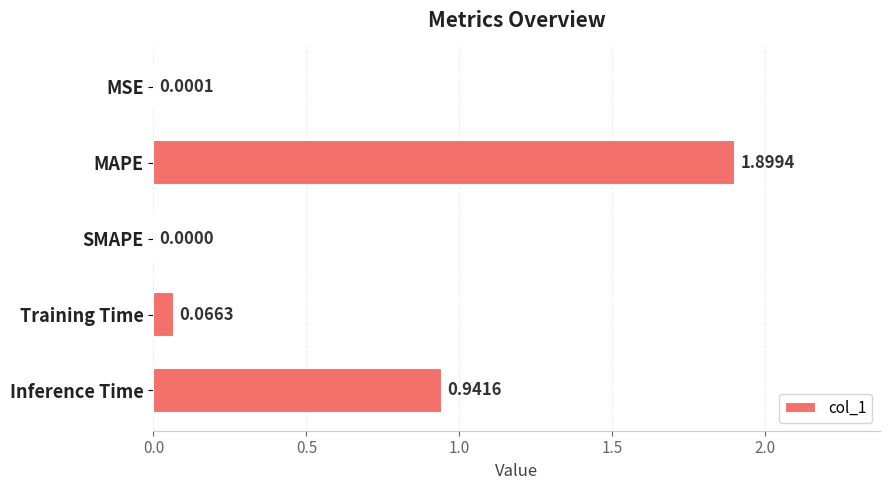

What is the sum of all values?

2.9